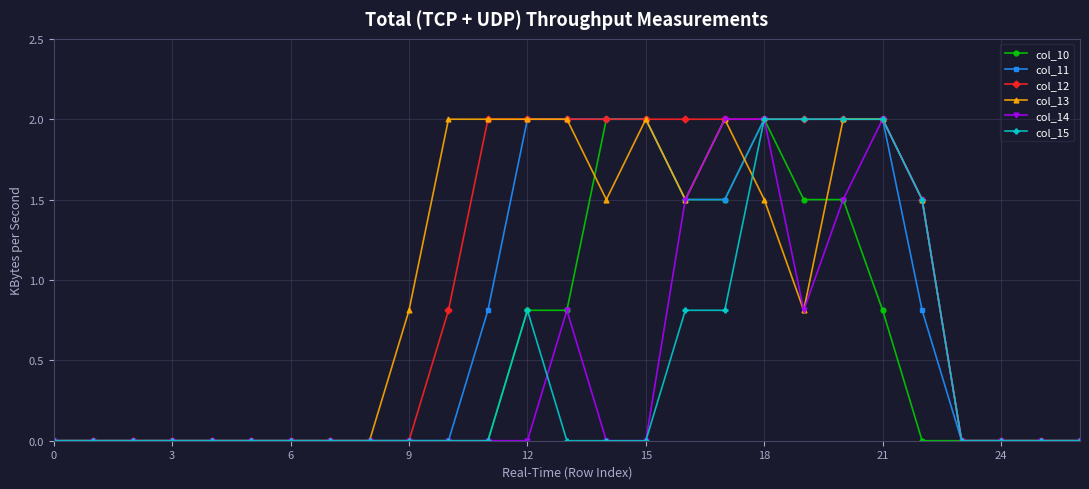

Count the col_11 values in the range 0 to 2.

27